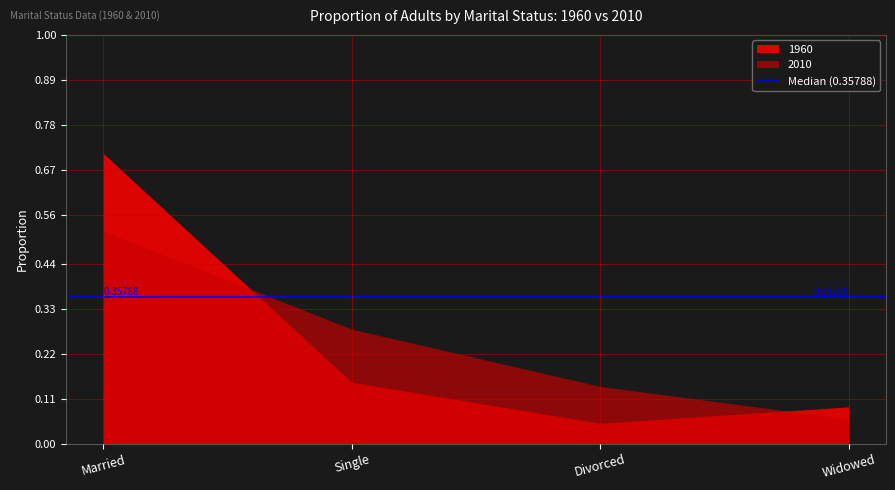

Which series has the widest spread of values?

1960